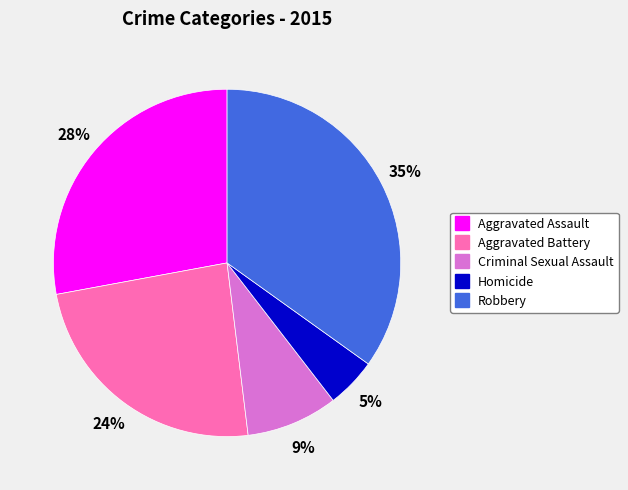

Is there a majority slice in this chart?

No